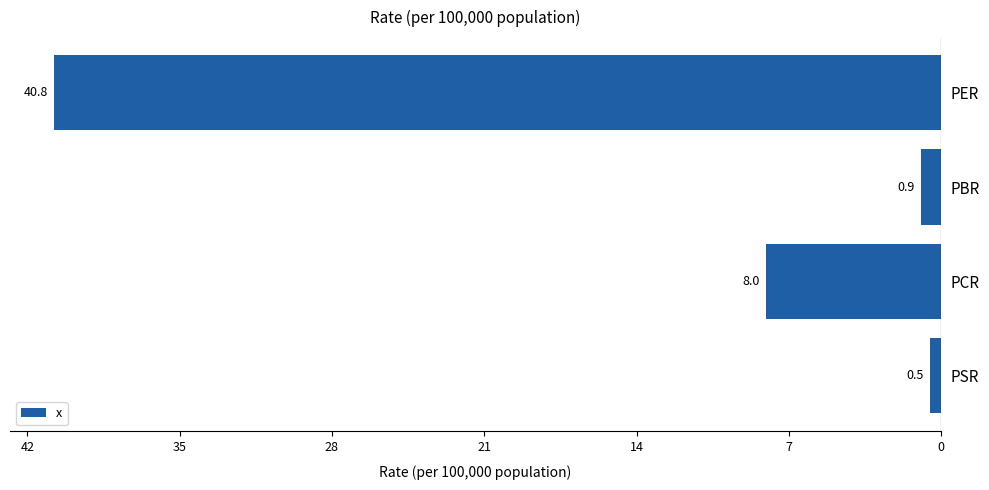

Are the bars horizontal?

Yes